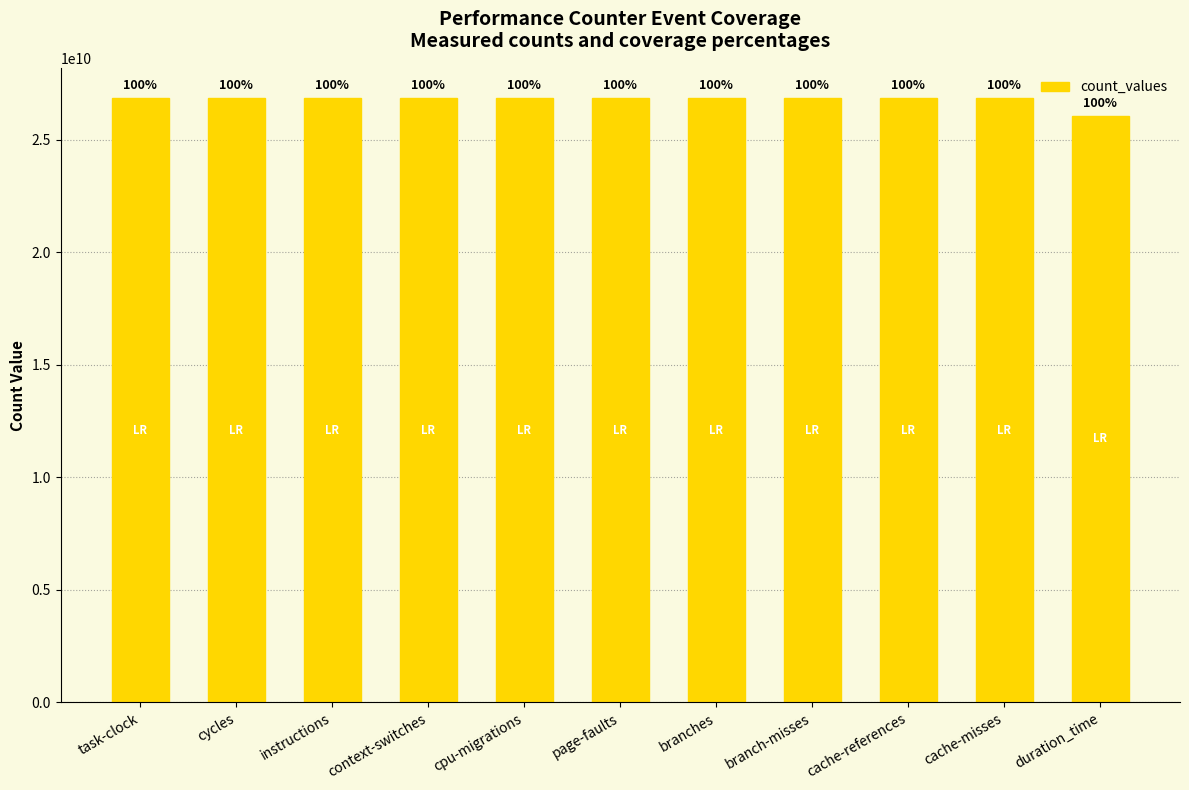

Are the bars horizontal?

No